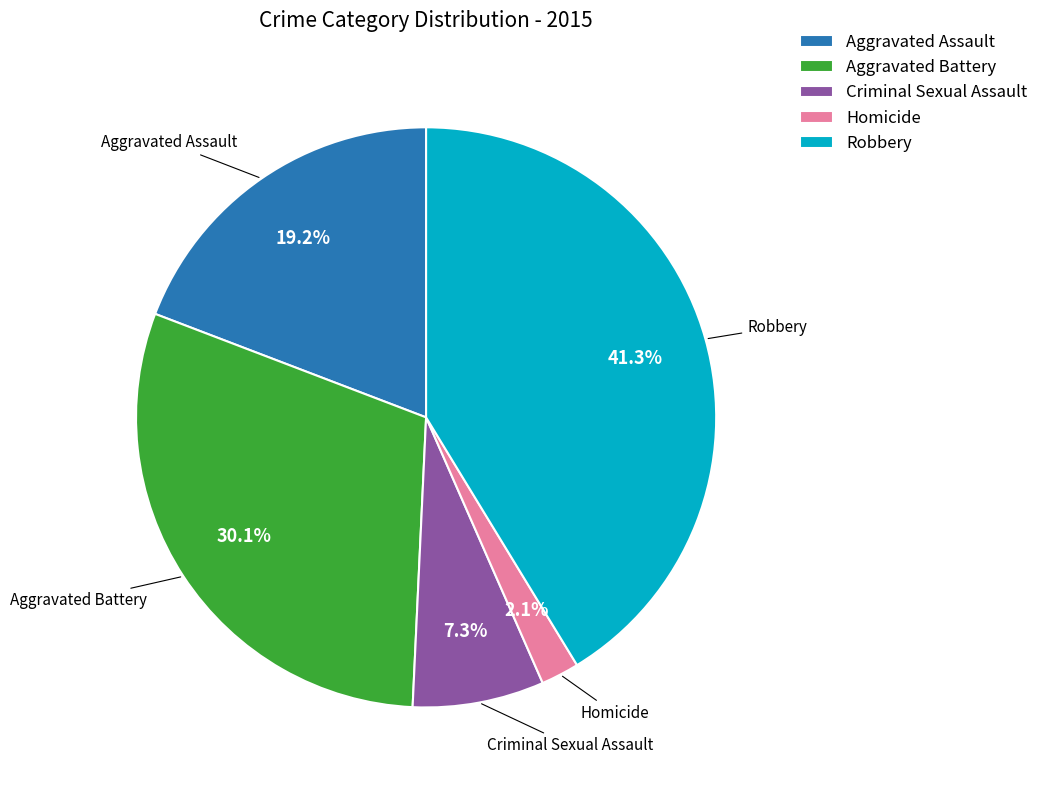

What percentage is NOT represented by Homicide?

97.9%